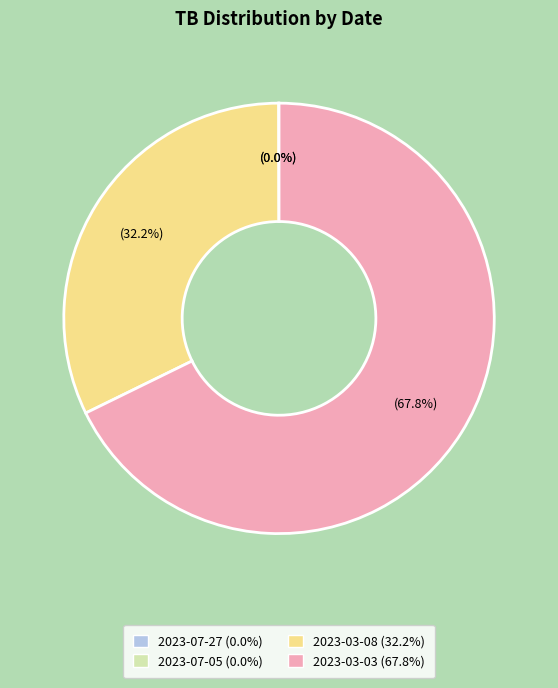

Which slice is the largest?

2023-03-03